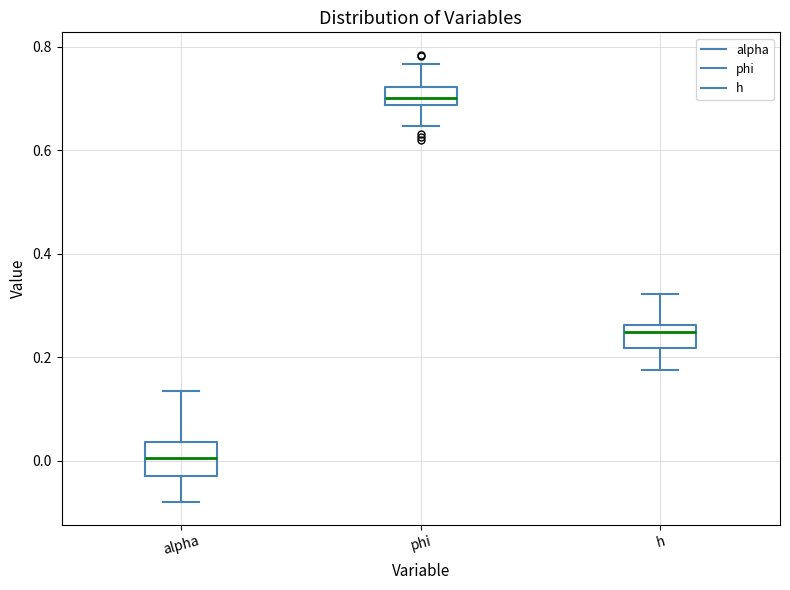

Reading left to right, transcribe this box plot: for each box, give where its median line is, the range the box spans, and where its two whiskers end, as read against the y-axis. The values are not printed on the chart, so give them approximately, as read against the axis.

alpha: median 0.00, box -0.02 to 0.04, whiskers -0.08 to 0.14
phi: median 0.70, box 0.68 to 0.72, whiskers 0.64 to 0.76
h: median 0.24, box 0.22 to 0.26, whiskers 0.18 to 0.32